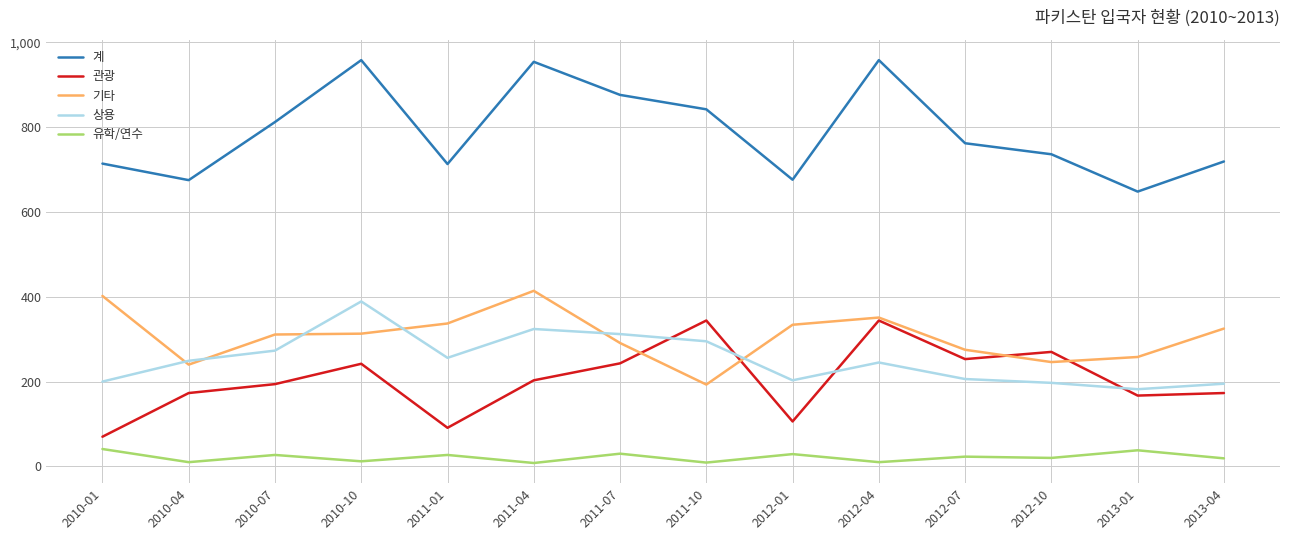

At 2011-10, list the series in order from smallest to largest.

유학/연수, 기타, 상용, 관광, 계